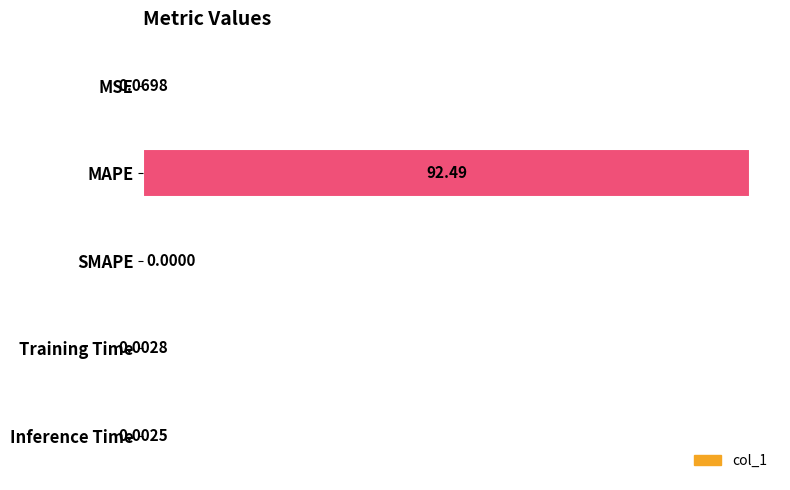

How many values are above zero?

4